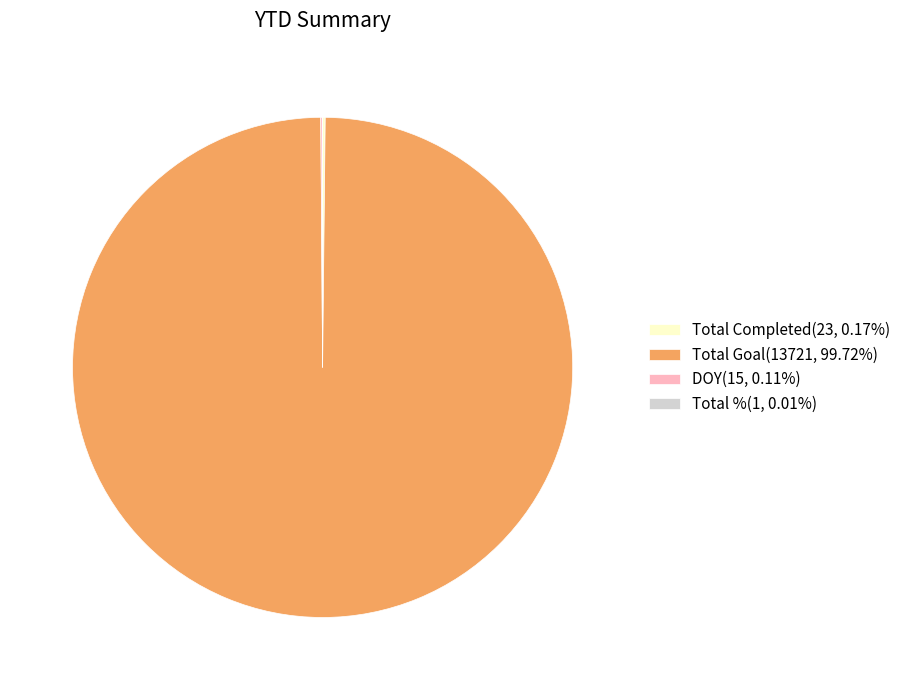

Is Total Goal(13721, 99.72%) the majority of the pie?

Yes